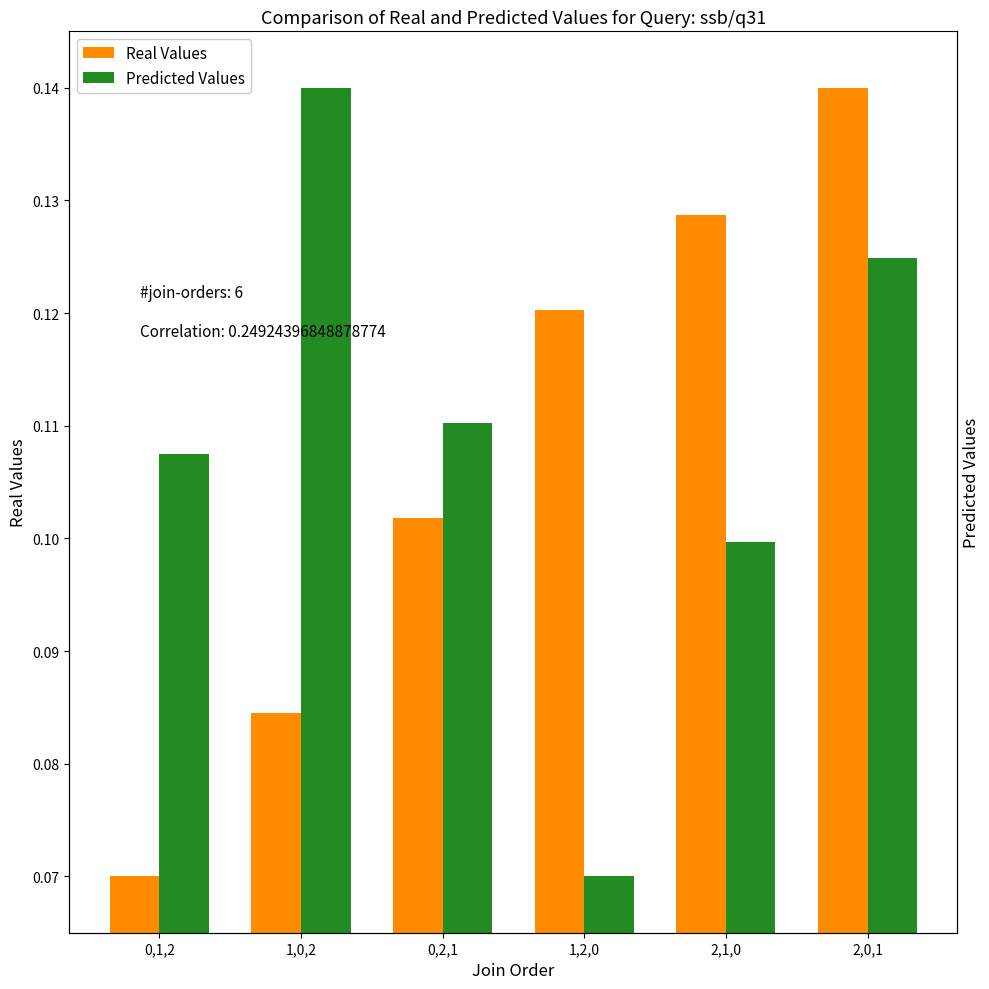

What is the value of the Predicted Values bar at the 1st from the left?

0.1